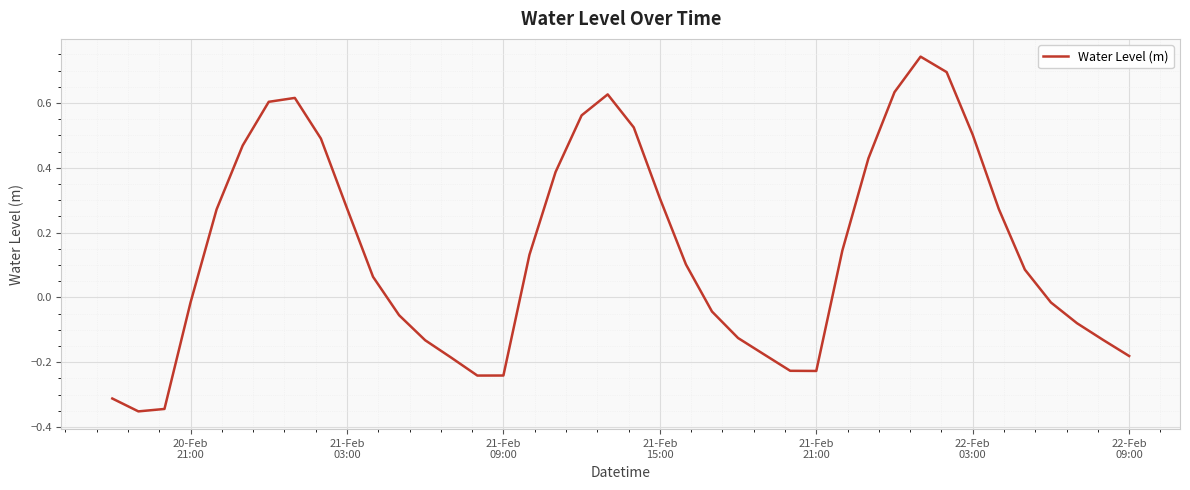

How many values are above zero?

22